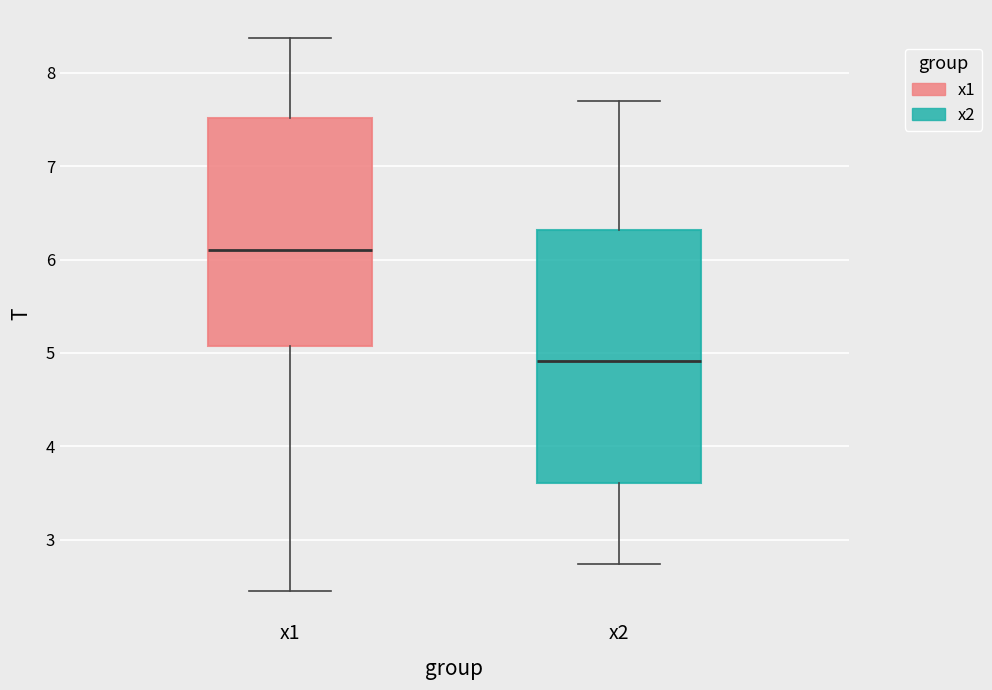

Where does the median line of the box for x2 sit on the y-axis? The values are not printed on the chart, so give them approximately, as read against the axis.

4.9